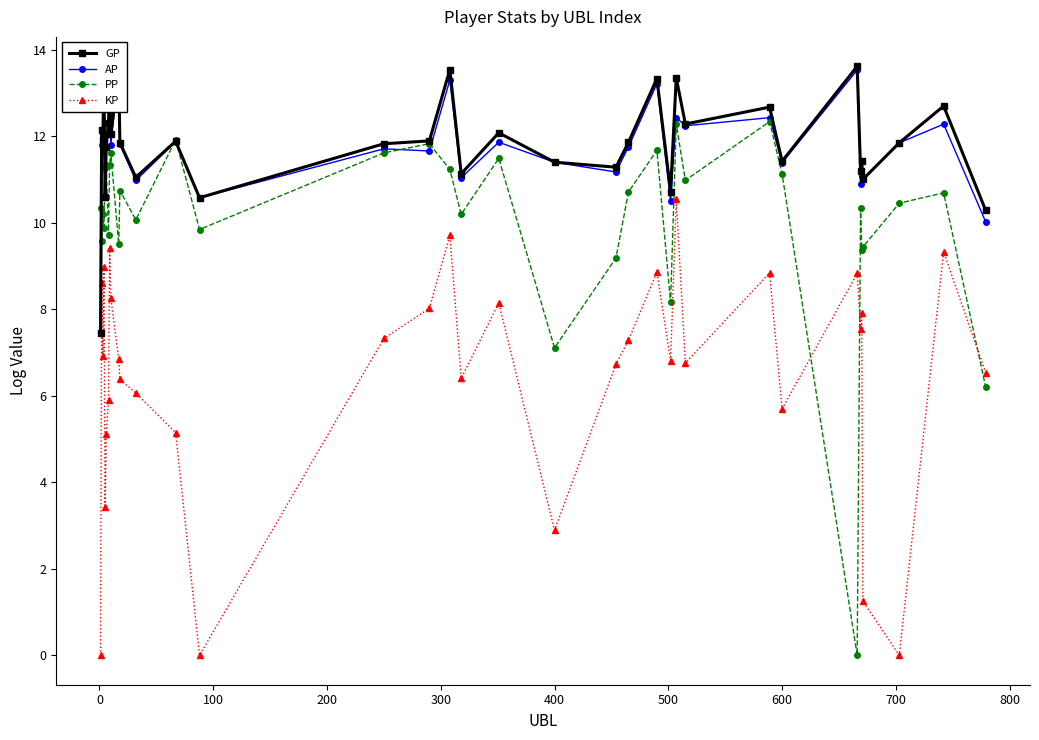

What is the value of the PP point at the 28th from the left?

11.1